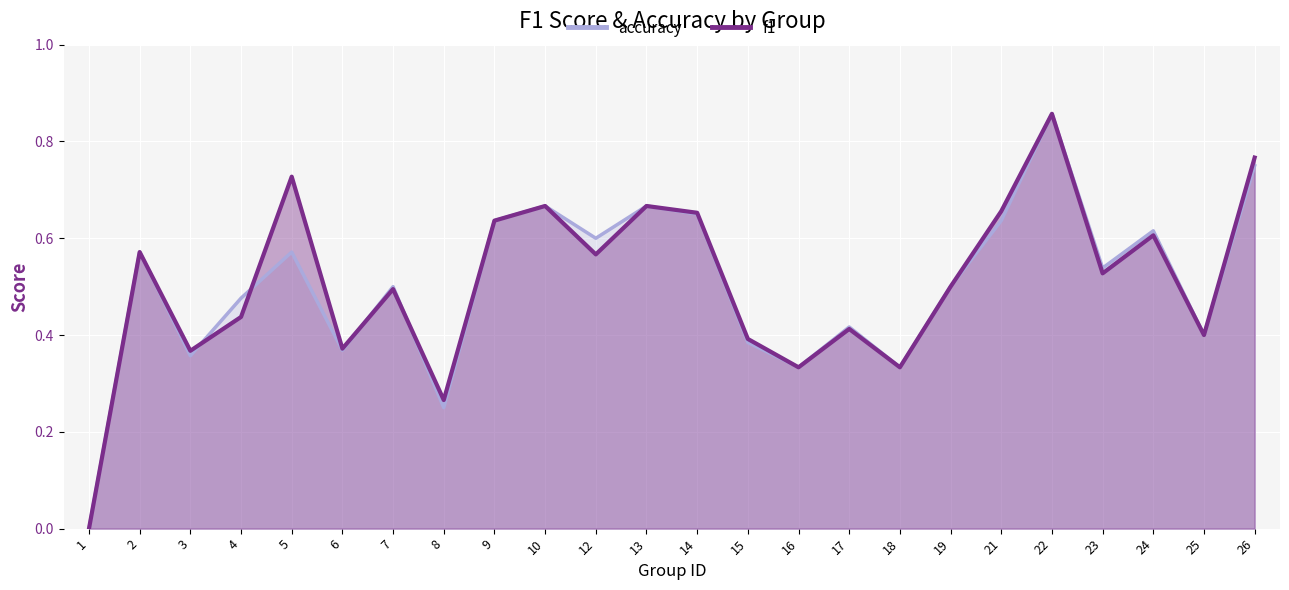

How many values in the f1 series exceed 0?

23